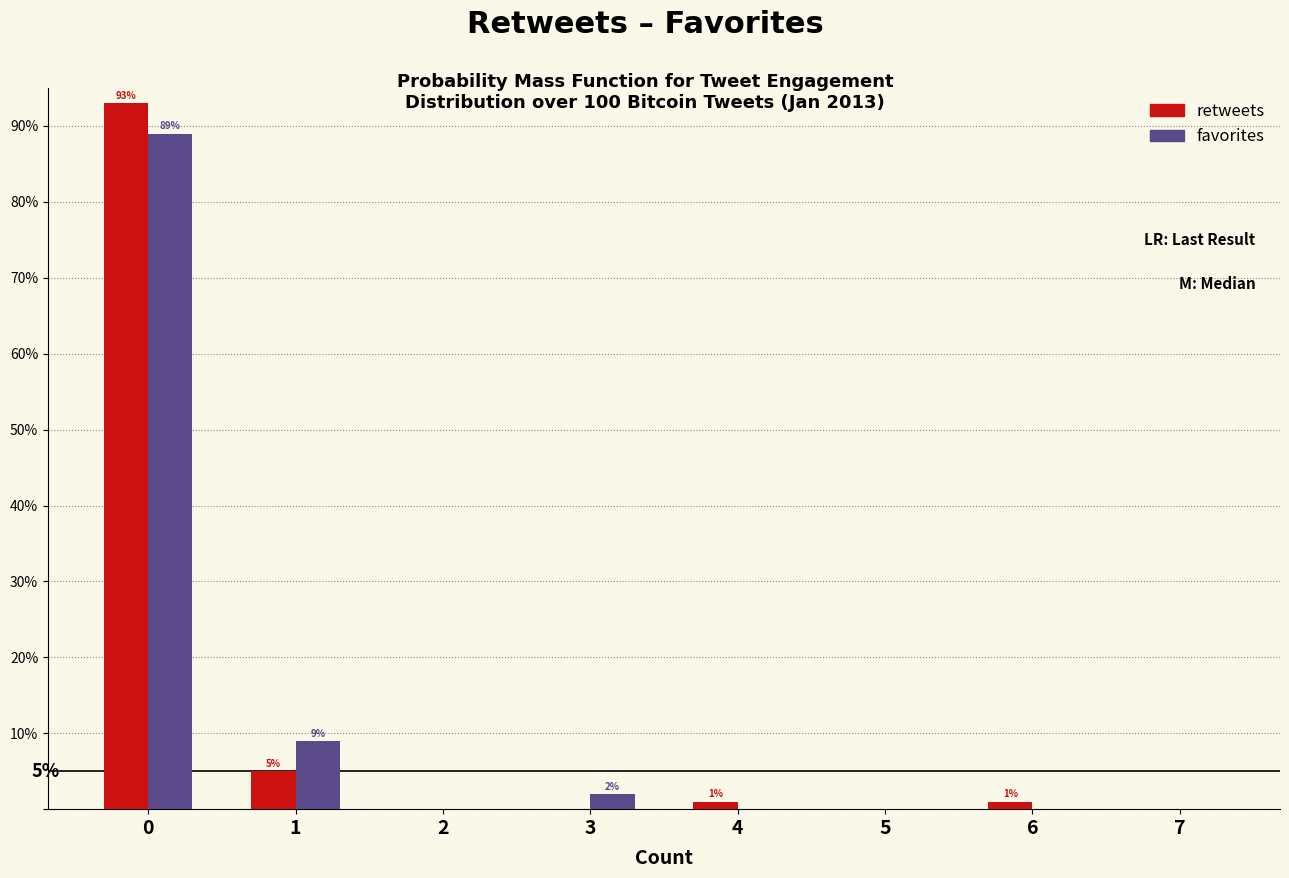

Reading right to left, what are all the values shown in this chart?

retweets: 7=0	6=1	5=0	4=1	3=0	2=0	1=5	0=93
favorites: 7=0	6=0	5=0	4=0	3=2	2=0	1=9	0=89